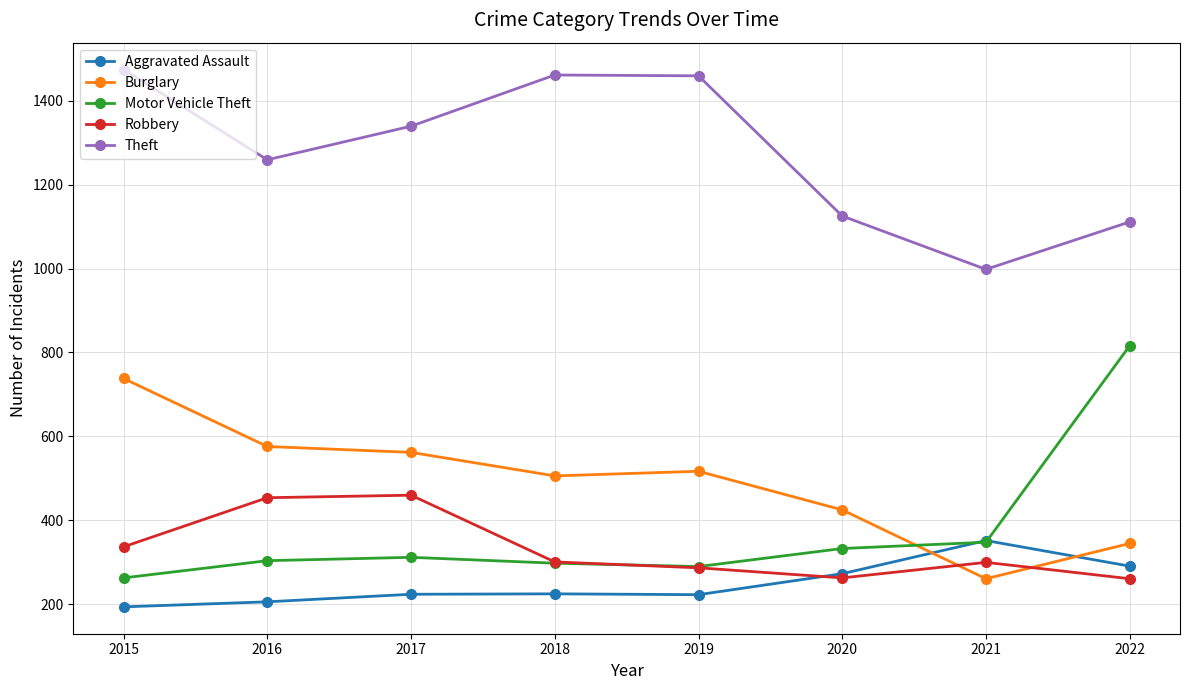

What is the smallest value displayed?

194